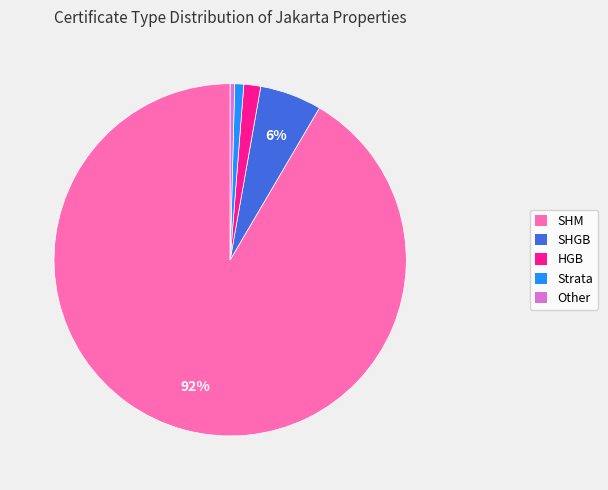

The Other slice represents 0% of the pie. True or false?

True